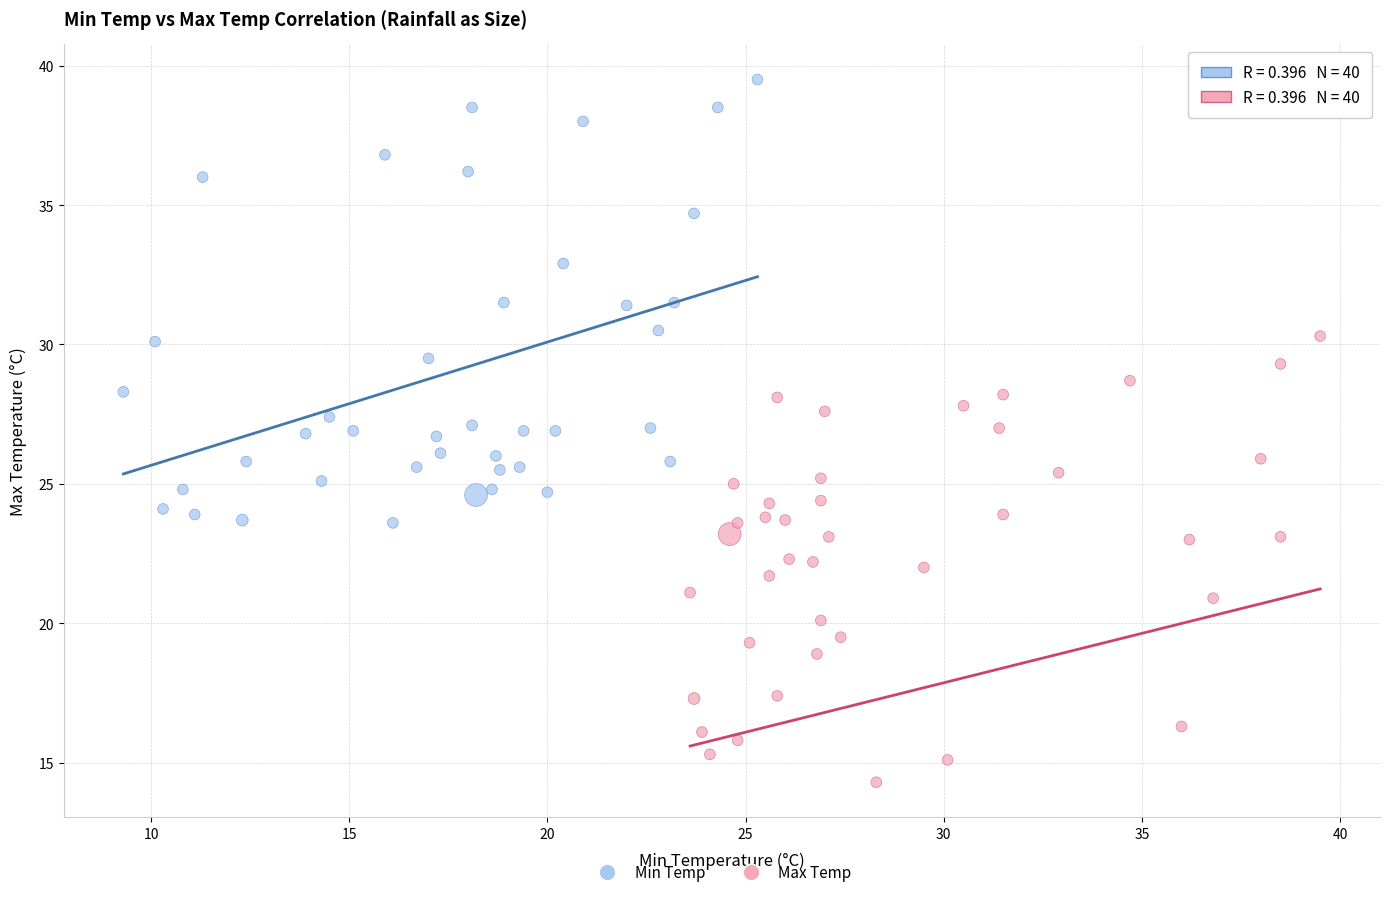

Which series reaches the maximum Y coordinate?

Min Temp